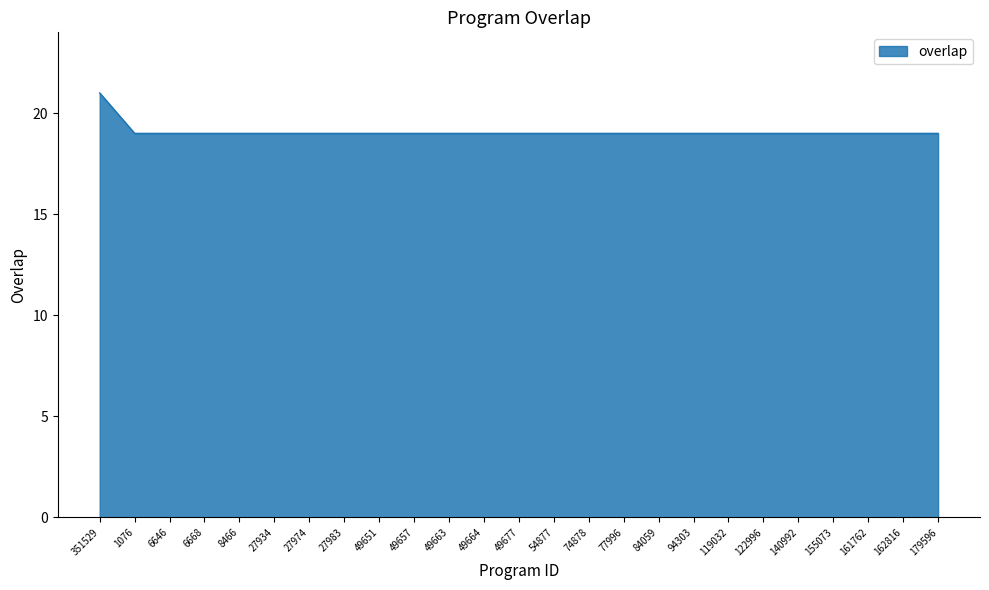

What is the ratio of the value at 84059 to the value at 27934?

1.0